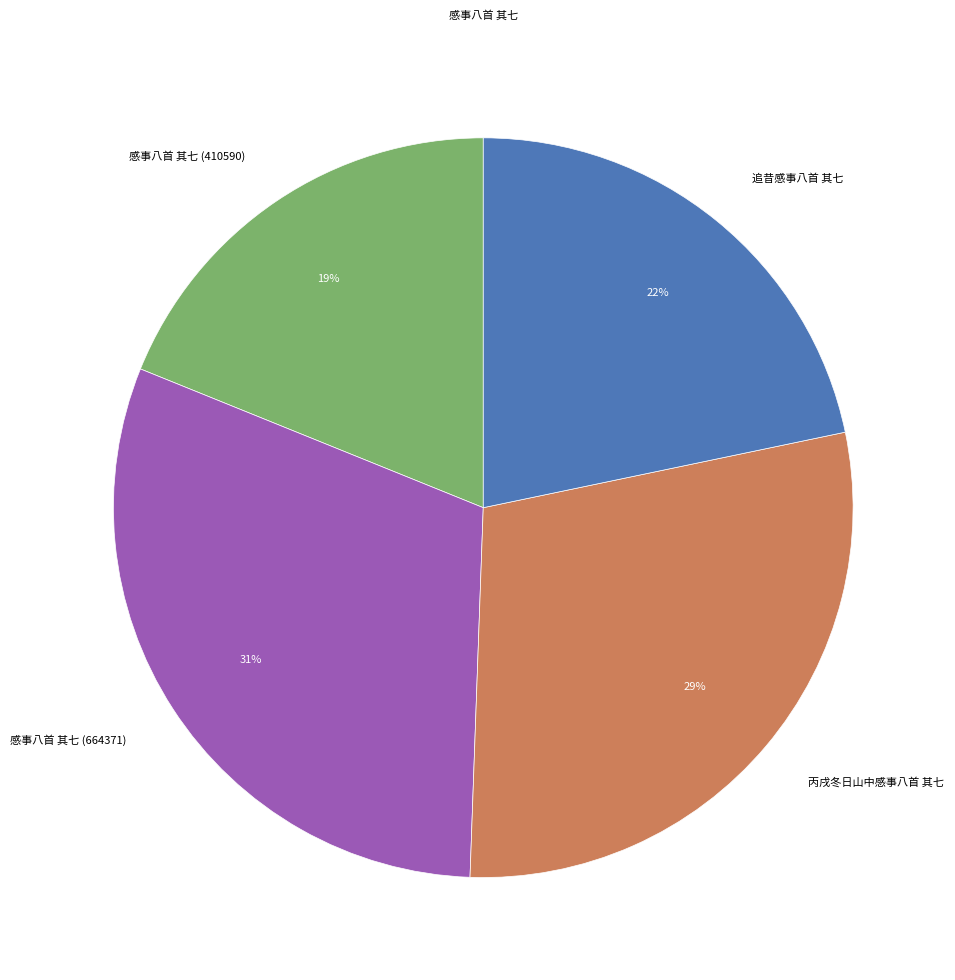

To the nearest percent, what is the difference between the largest and smallest slice percentages?

12%